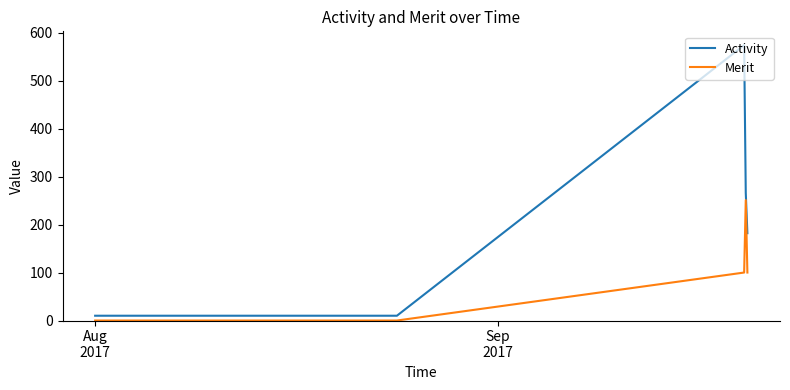

Is this an area chart (filled region under the line)?

No